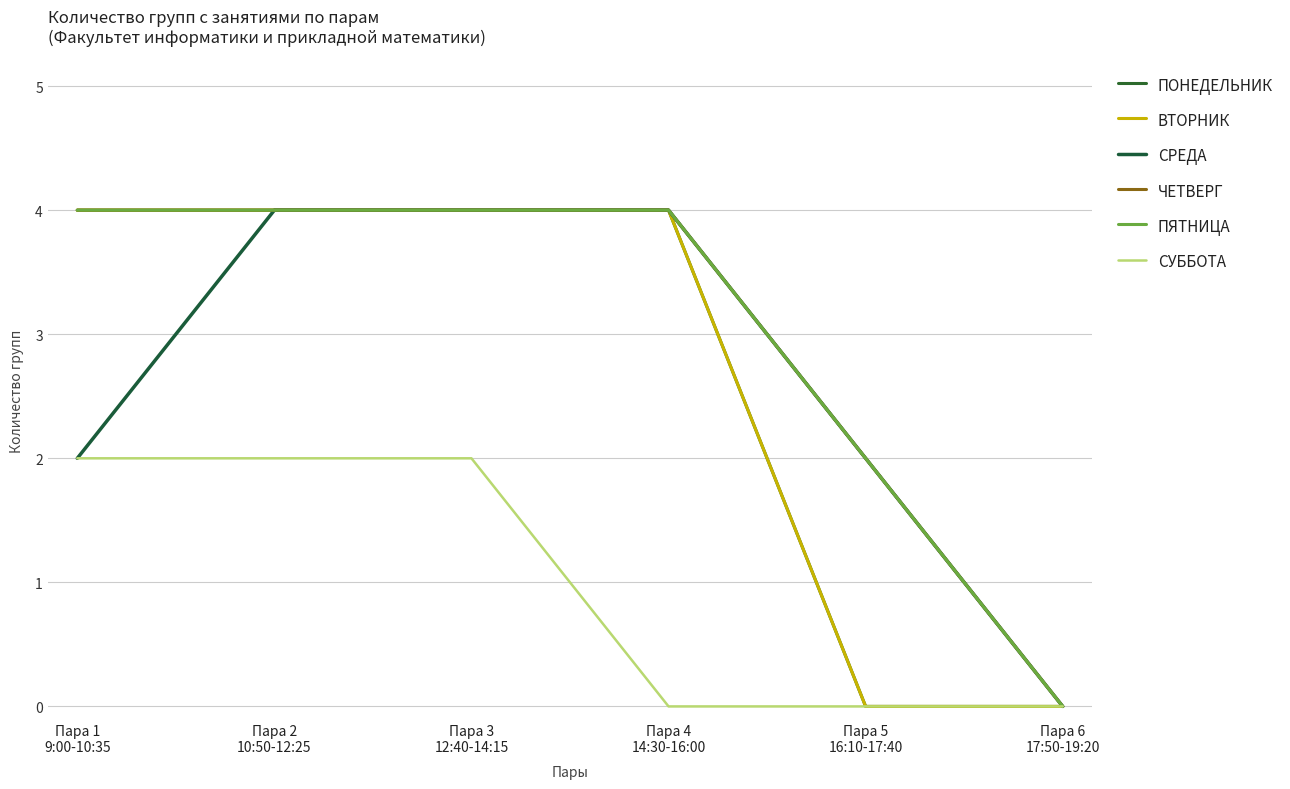

How many lines are shown in the chart?

6